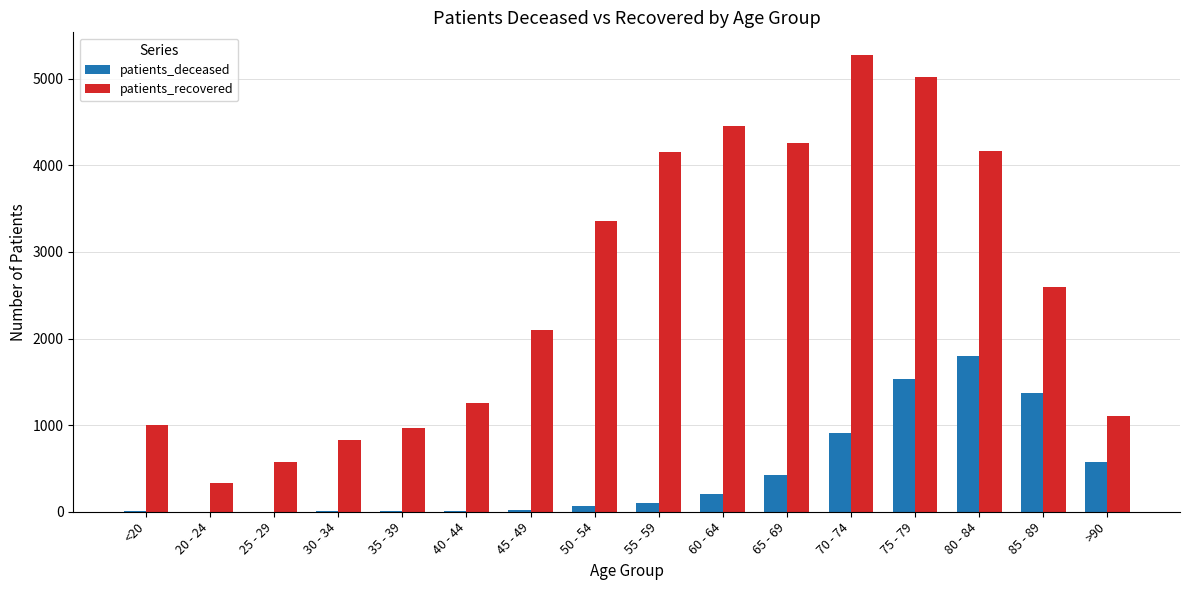

Is the value of patients_recovered at 65 - 69 greater than the value of patients_deceased at 20 - 24?

Yes